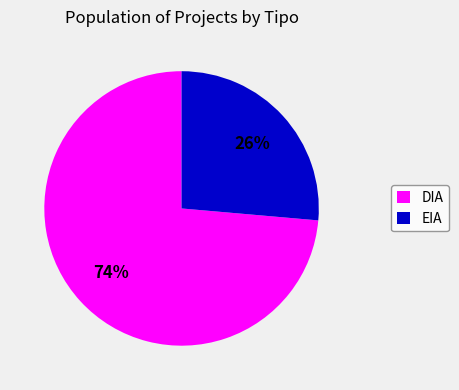

Approximately how many times larger is the value at DIA compared to EIA?

2.8